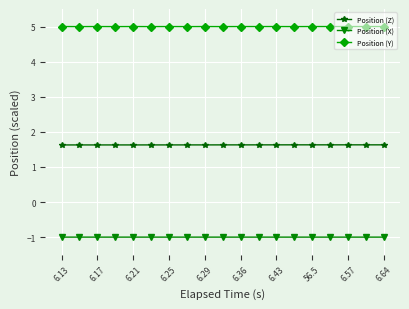

Reading left to right, what are all the values shown in this chart?

Position (Z): 1.6	1.6	1.6	1.6	1.6	1.6	1.6	1.6	1.6	1.6	1.6	1.6	1.6	1.6	1.6	1.6	1.6	1.6	1.6
Position (X): -1.0	-1.0	-1.0	-1.0	-1.0	-1.0	-1.0	-1.0	-1.0	-1.0	-1.0	-1.0	-1.0	-1.0	-1.0	-1.0	-1.0	-1.0	-1.0
Position (Y): 5.0	5.0	5.0	5.0	5.0	5.0	5.0	5.0	5.0	5.0	5.0	5.0	5.0	5.0	5.0	5.0	5.0	5.0	5.0